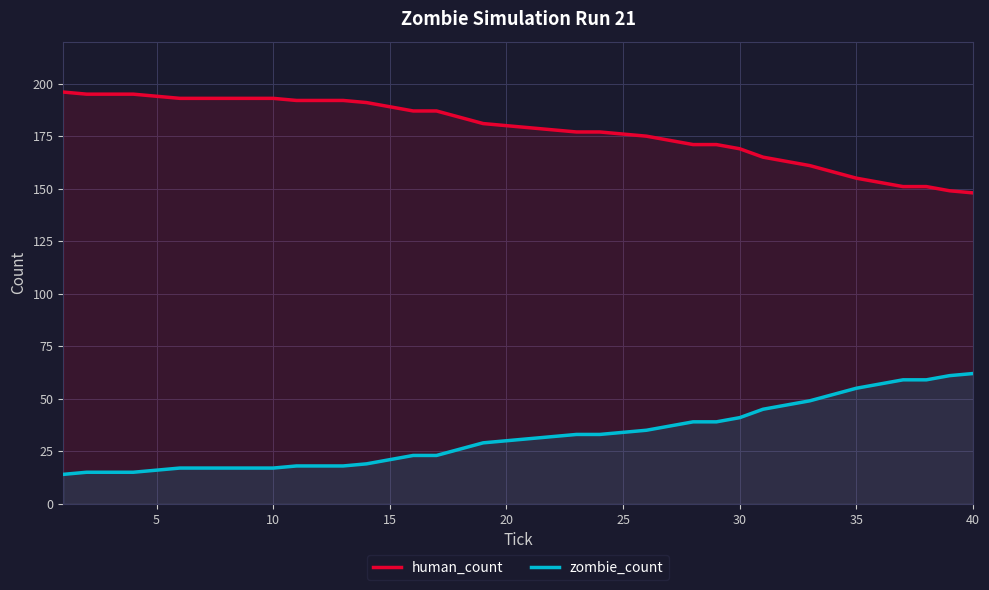

True or false: human_count and zombie_count intersect in this chart.

False